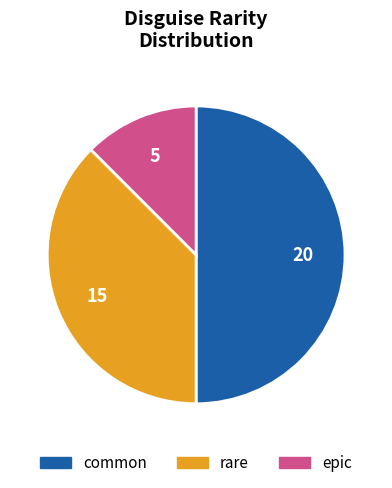

Rank the categories by value from lowest to highest.

epic, rare, common